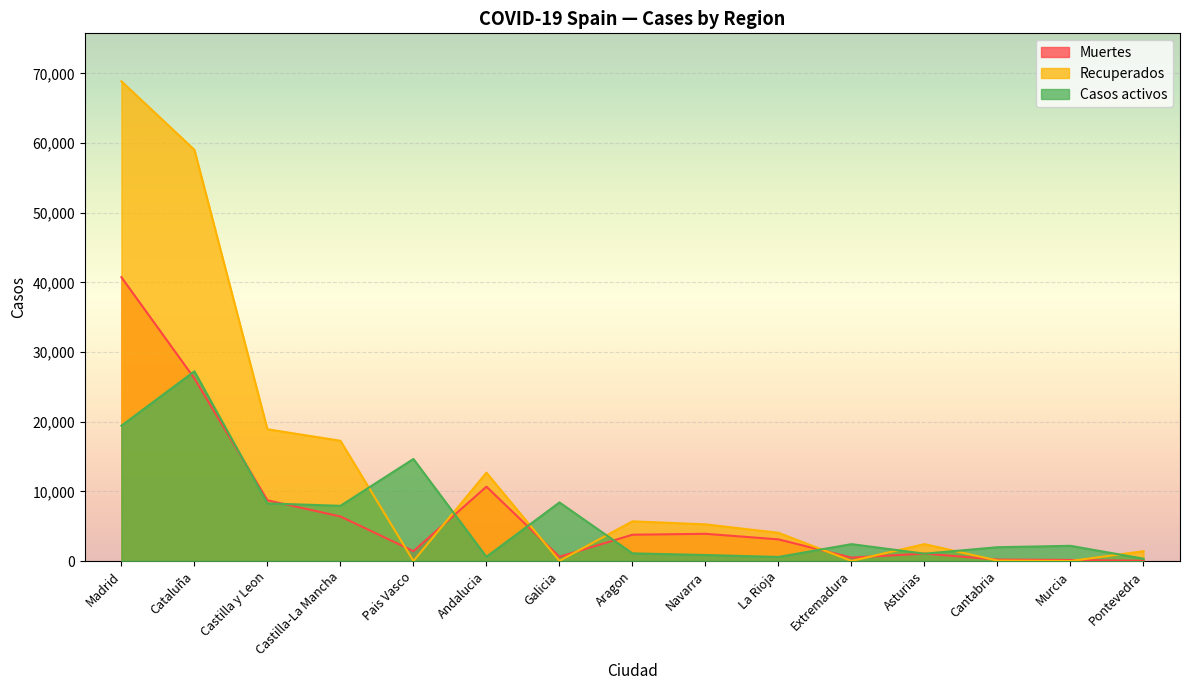

The Casos activos series shows 8409 at Galicia. True or false?

True